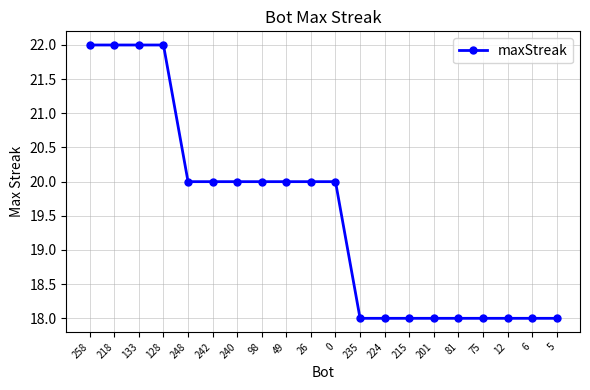

Count the number of categories in the chart.

20